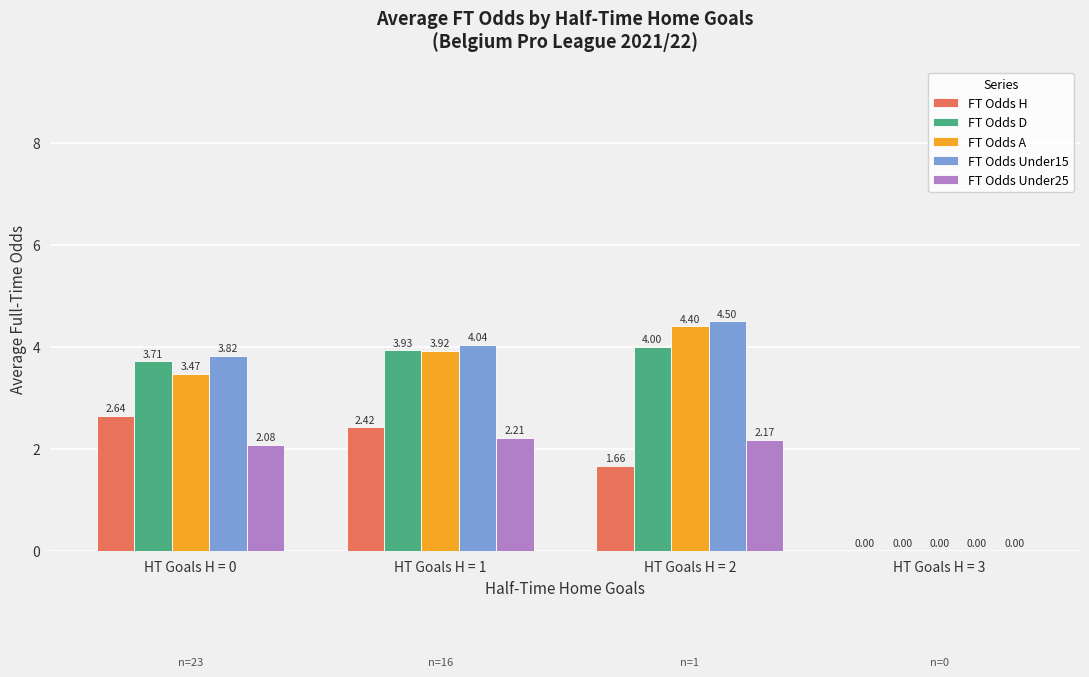

Between HT Goals H = 0 and HT Goals H = 2, which series saw the biggest shift?

FT Odds H